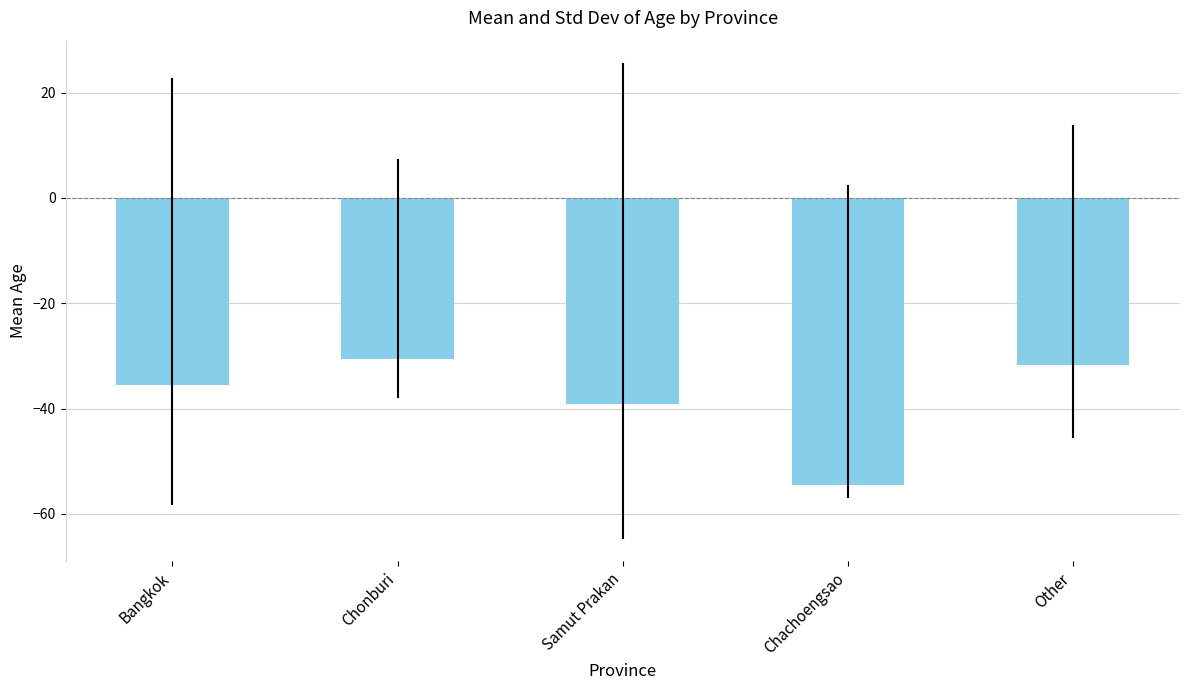

Reading left to right, extract all data points from this chart.

Bangkok=-35.4	Chonburi=-30.6	Samut Prakan=-39.1	Chachoengsao=-54.5	Other=-31.7